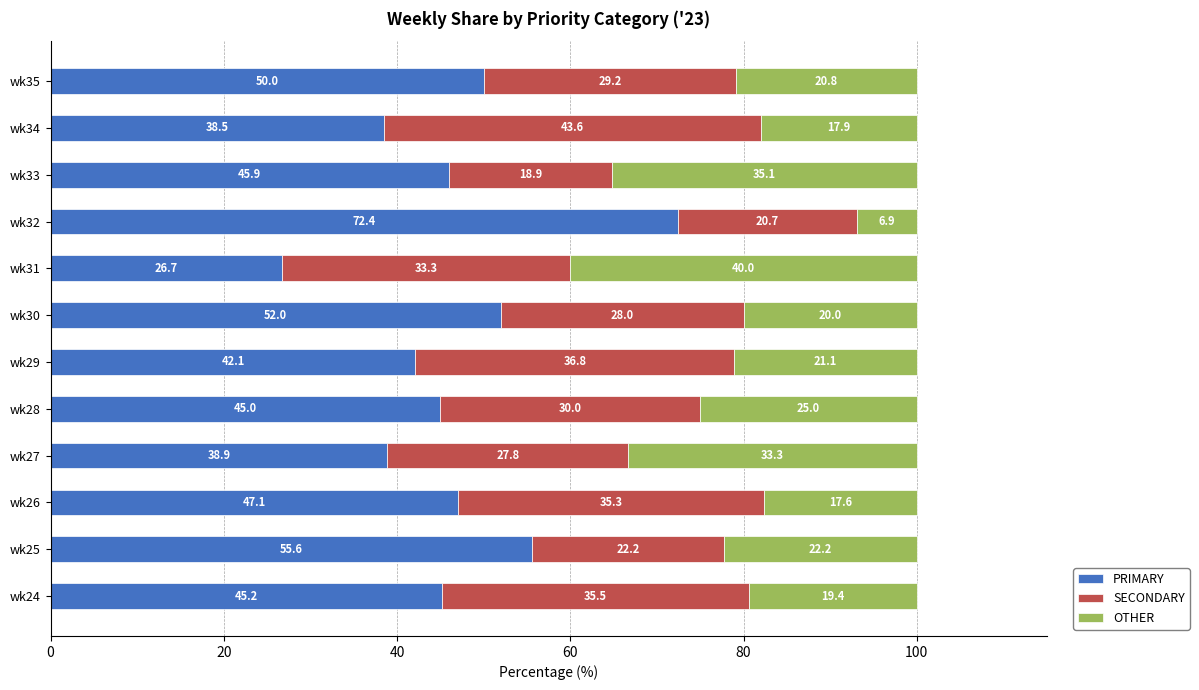

Rank the categories by PRIMARY value from lowest to highest.

wk31, wk34, wk27, wk29, wk28, wk24, wk33, wk26, wk35, wk30, wk25, wk32